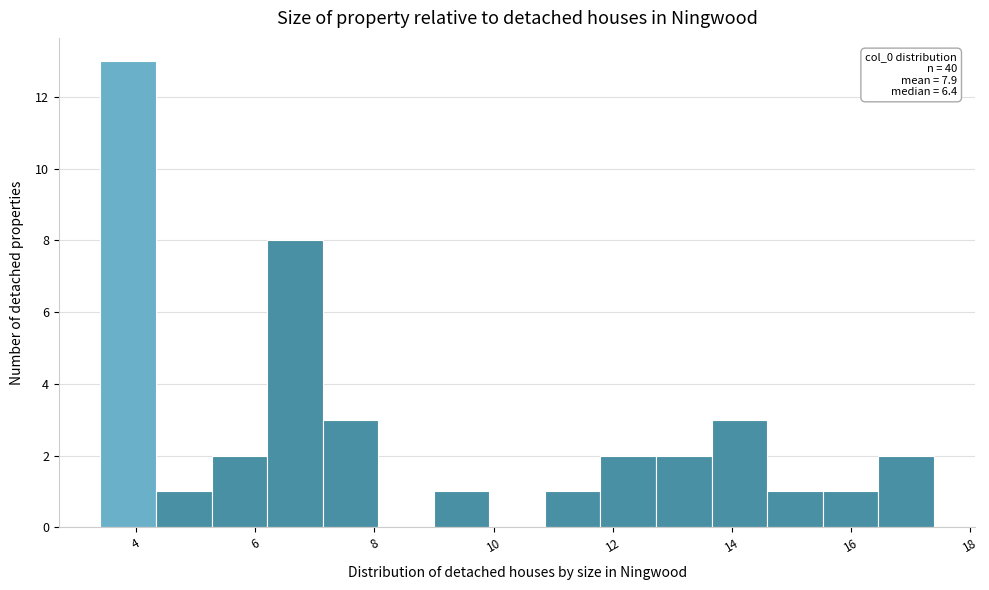

Which range on the x-axis has the tallest bar?

3.4 to 4.4